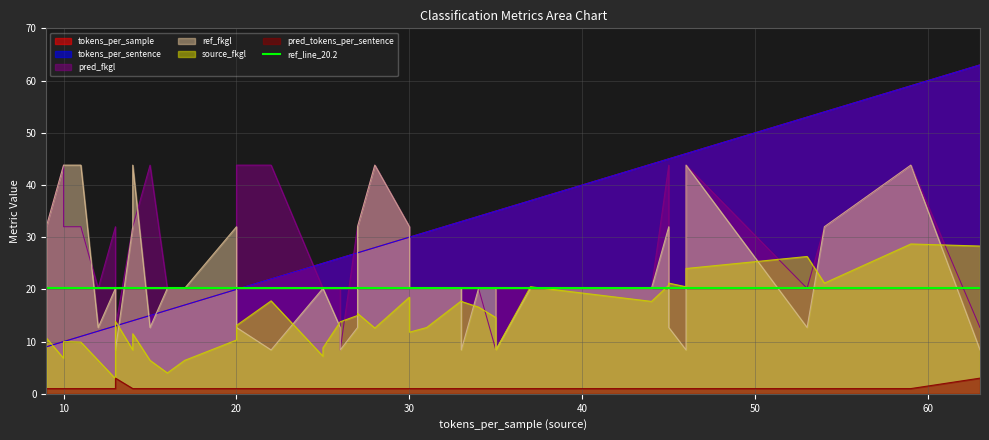

What is the value of the pred_tokens_per_sentence point at the 14th from the left?

1.0